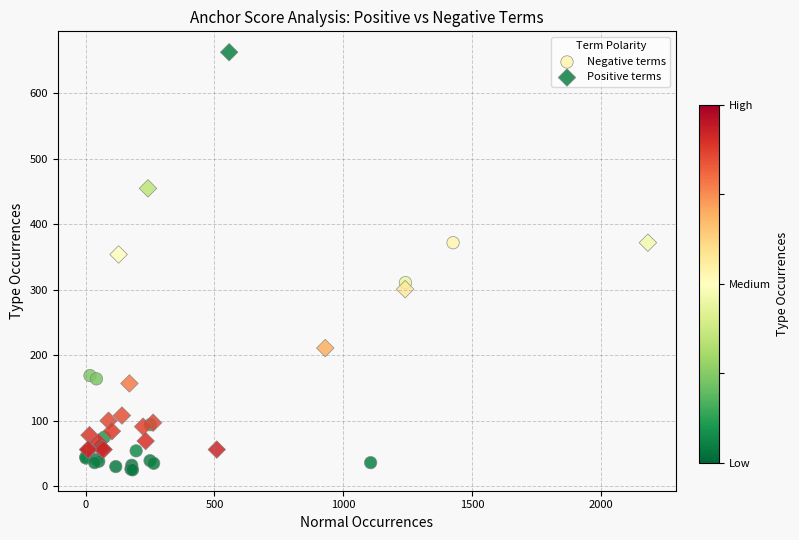

Which series contains the lowest Y value?

Negative terms